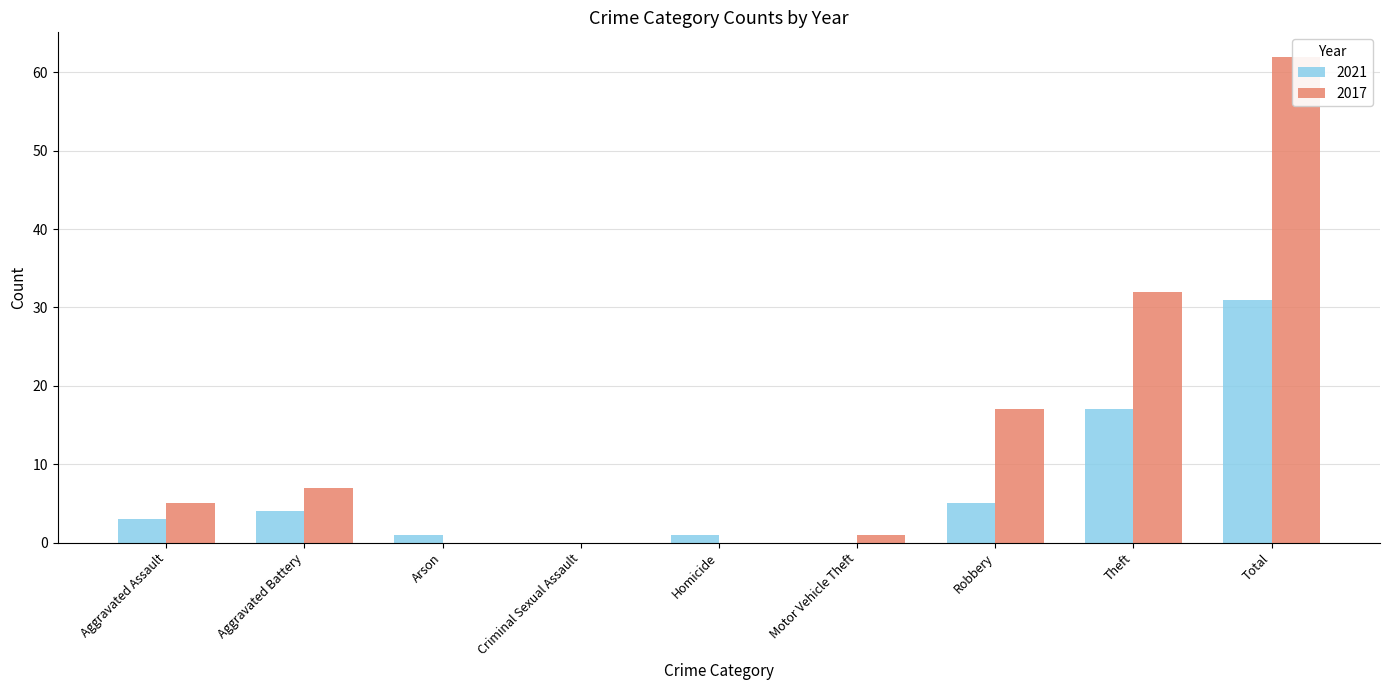

List the series in order of their peak value, lowest first.

2021, 2017